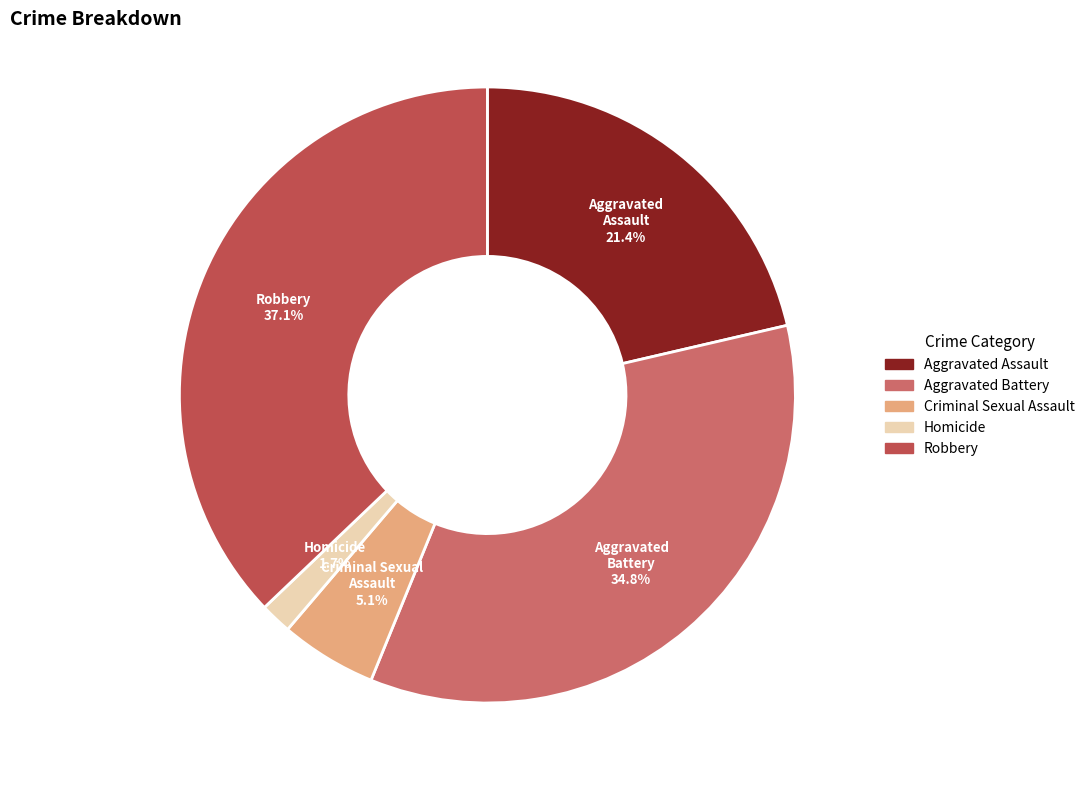

To the nearest percent, what percentage of the pie is Aggravated Battery?

35%